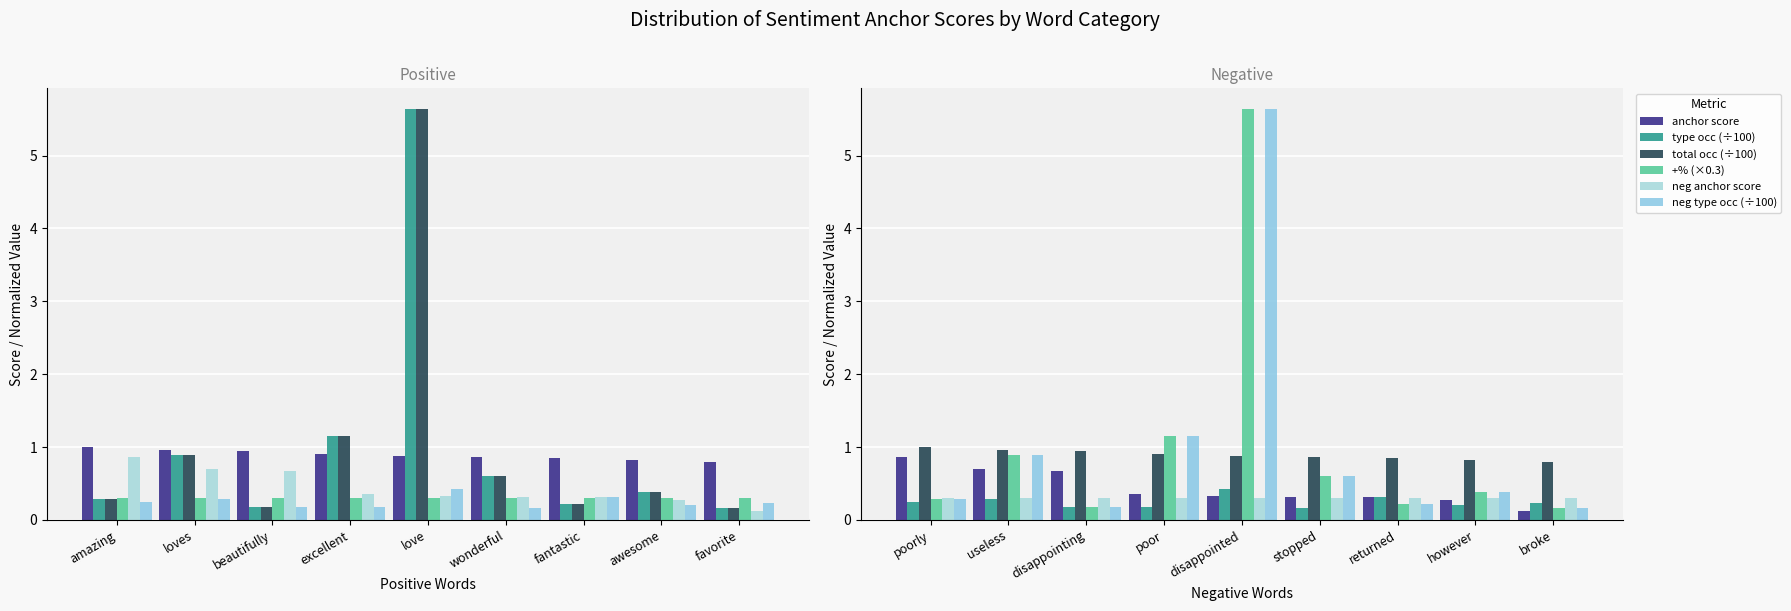

What is the value of the type occurences bar at the 5th from the left?

5.6